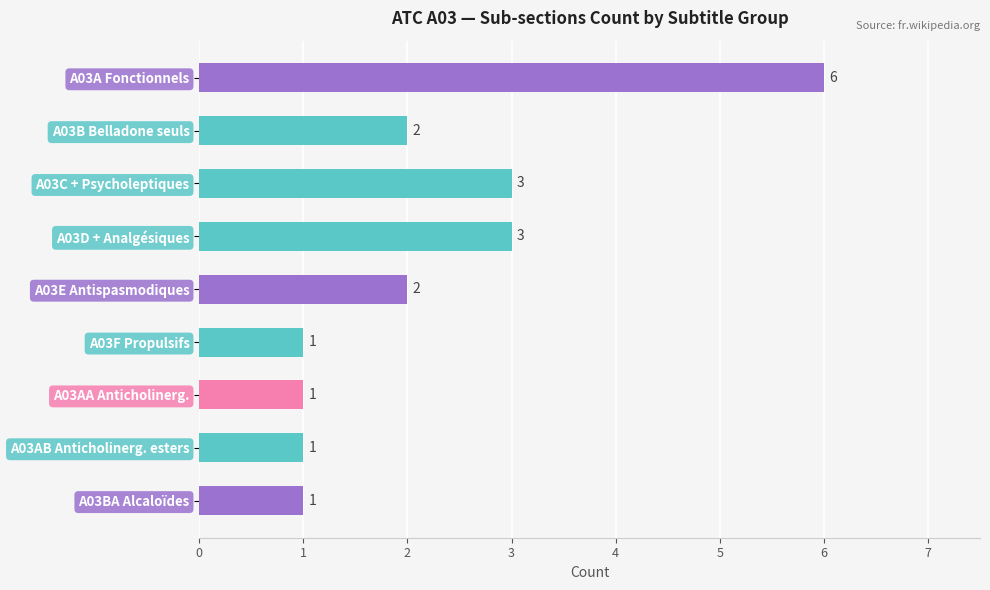

What is the sum of all values?

20